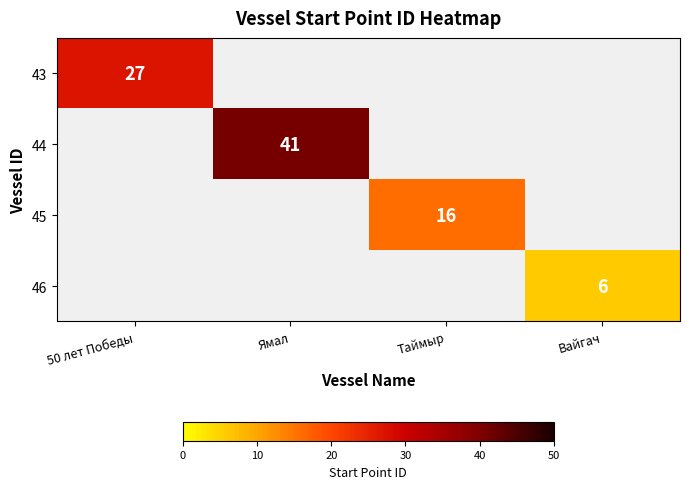

The value of 46 at Вайгач is 6. True or false?

True